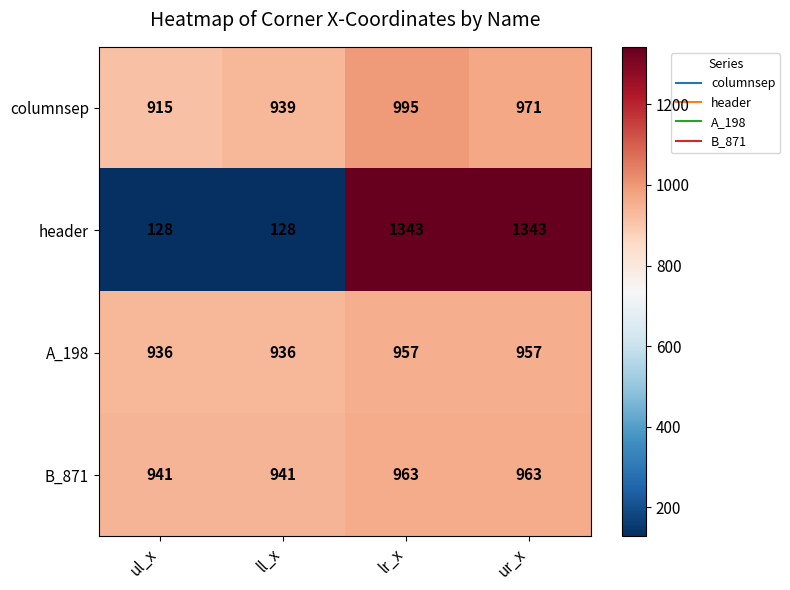

True or false: B_871 has a value of 1390 at ul_x.

False